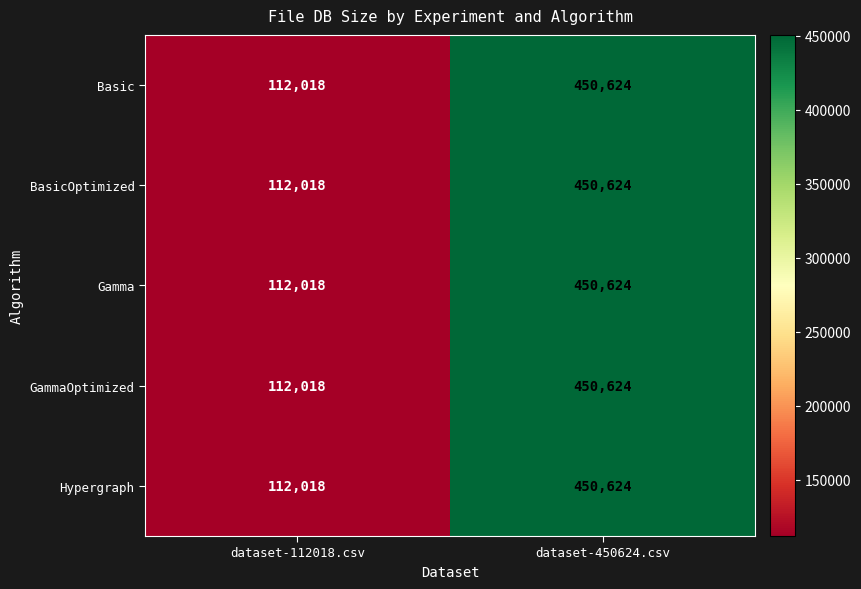

Is it true that BasicOptimized equals 792016 at dataset-450624.csv?

False